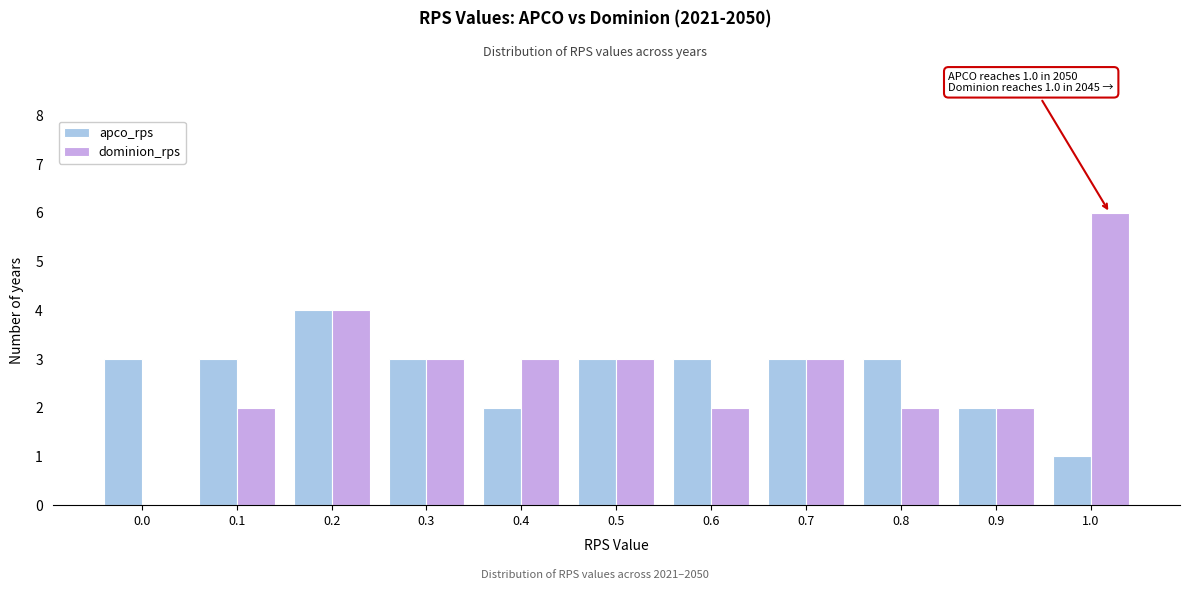

Reading left to right, transcribe all the data shown in this chart.

apco_rps: 0.0=3	0.1=3	0.2=4	0.3=3	0.4=2	0.5=3	0.6=3	0.7=3	0.8=3	0.9=2	1.0=1
dominion_rps: 0.0=0	0.1=2	0.2=4	0.3=3	0.4=3	0.5=3	0.6=2	0.7=3	0.8=2	0.9=2	1.0=6